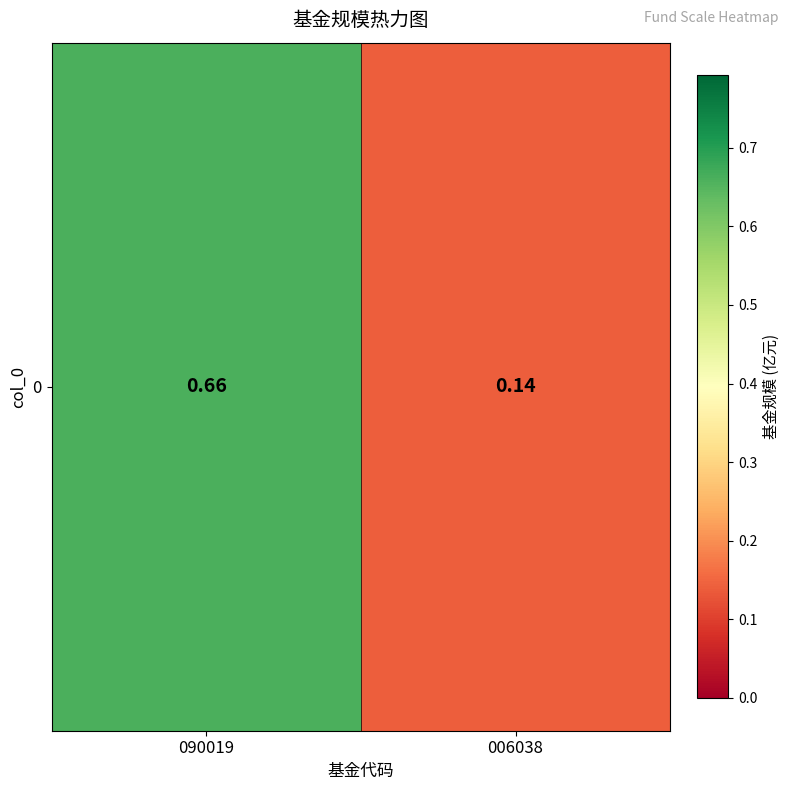

Reading left to right, list all the values displayed in this chart.

090019=0.7	006038=0.1